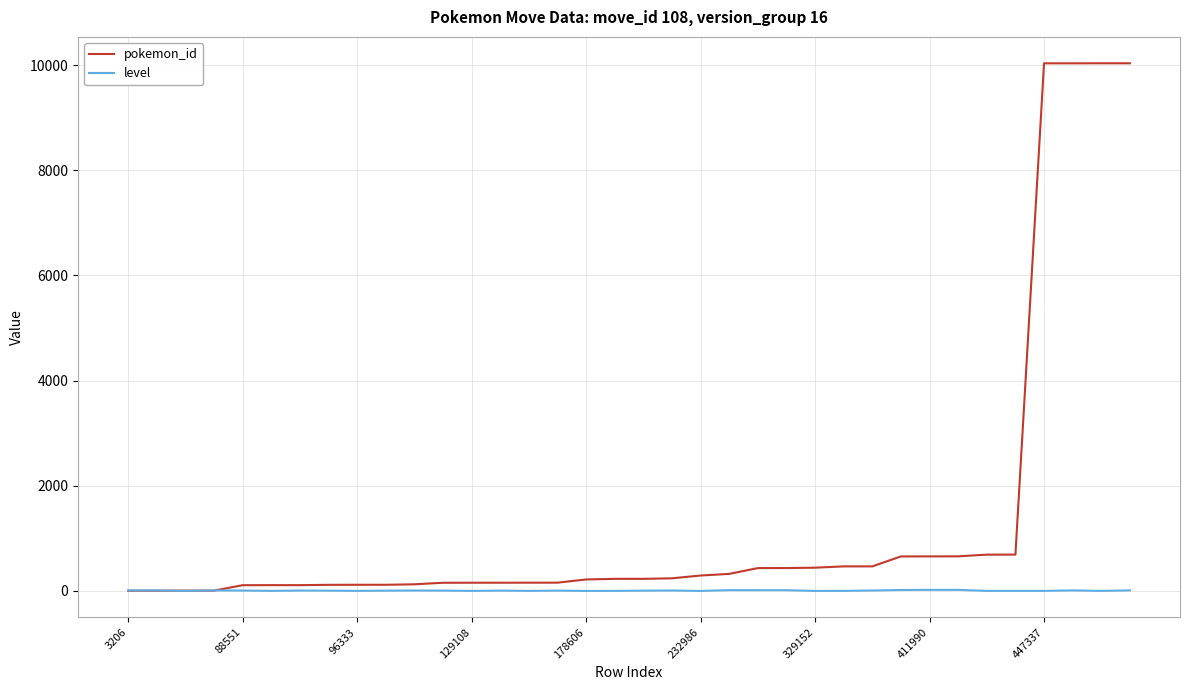

How many lines are shown in the chart?

2